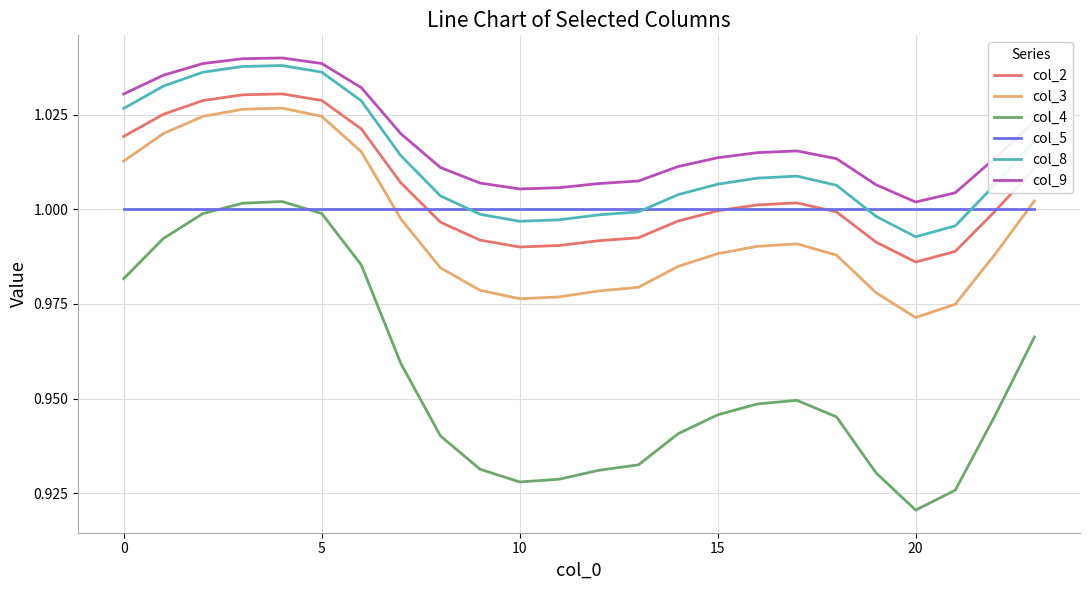

Which series has the largest range (max minus min)?

col_4